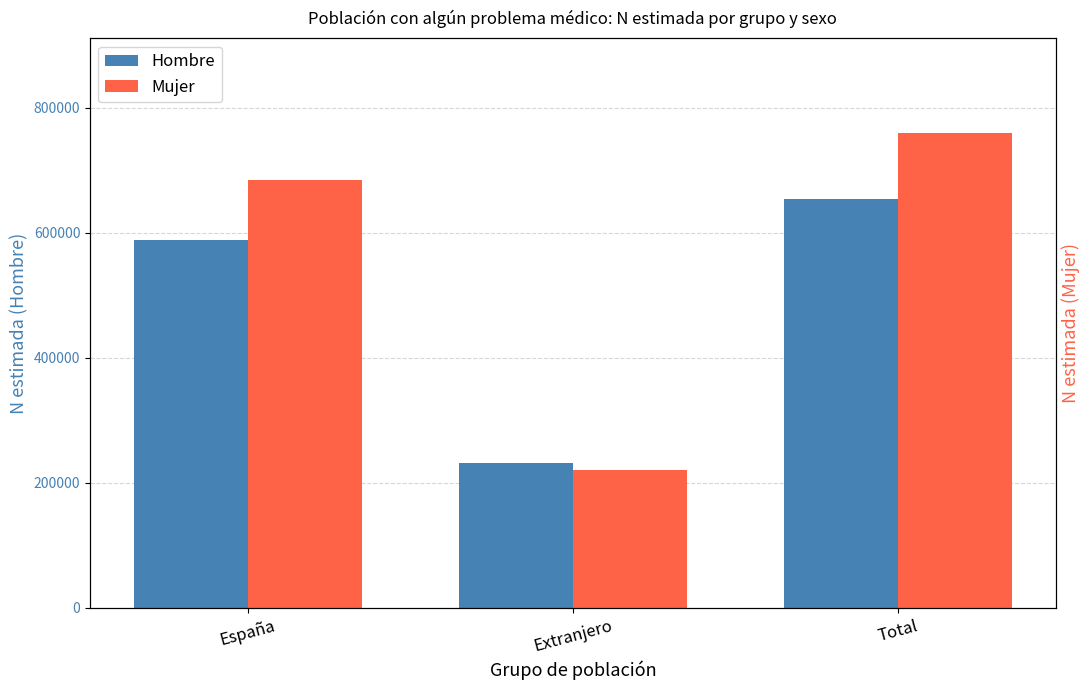

How many distinct data groups are displayed?

2